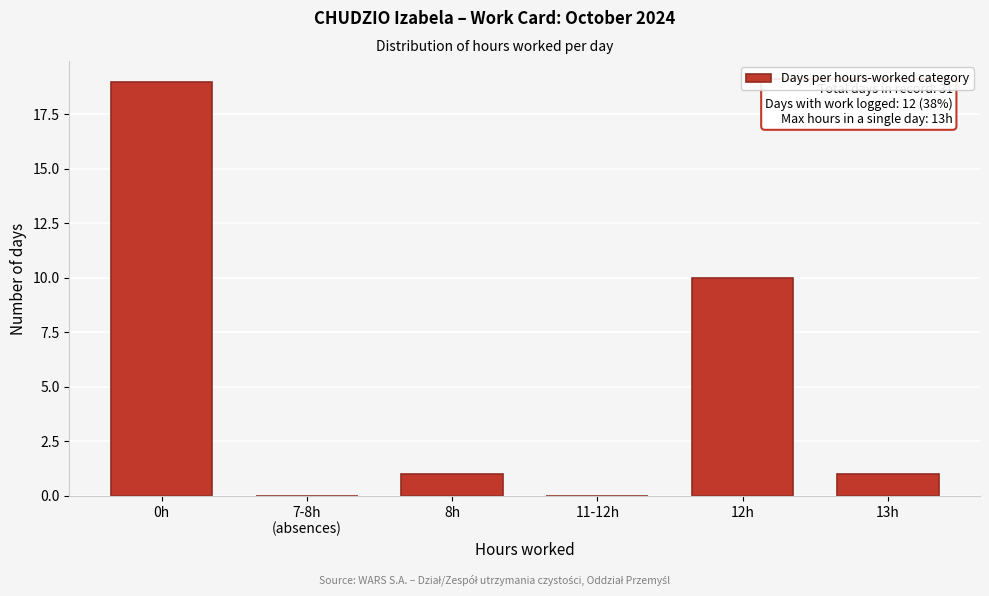

What is the change in value from 11-12h to 12h?

+10